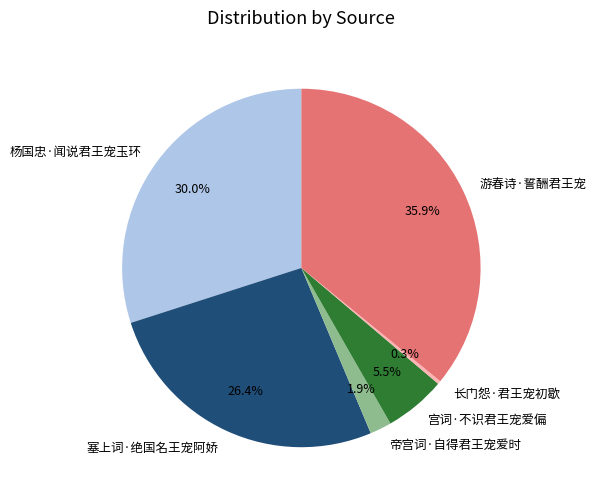

Which has a higher value, 杨国忠·闻说君王宠玉环 or 长门怨·君王宠初歇?

杨国忠·闻说君王宠玉环